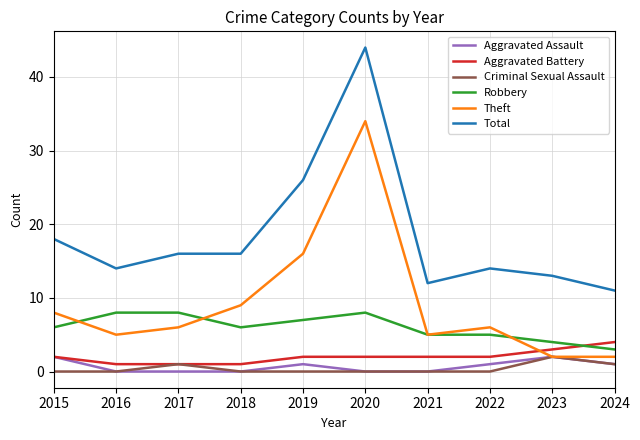

What are all the series names shown in the legend?

Aggravated Assault, Aggravated Battery, Criminal Sexual Assault, Robbery, Theft, Total